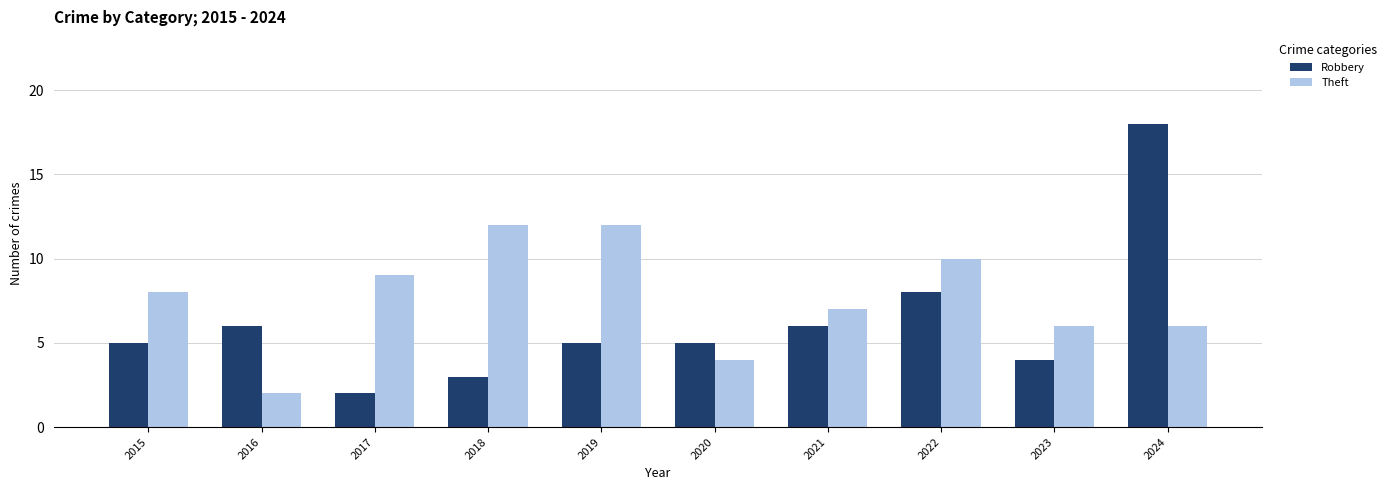

Count the number of categories in the chart.

10